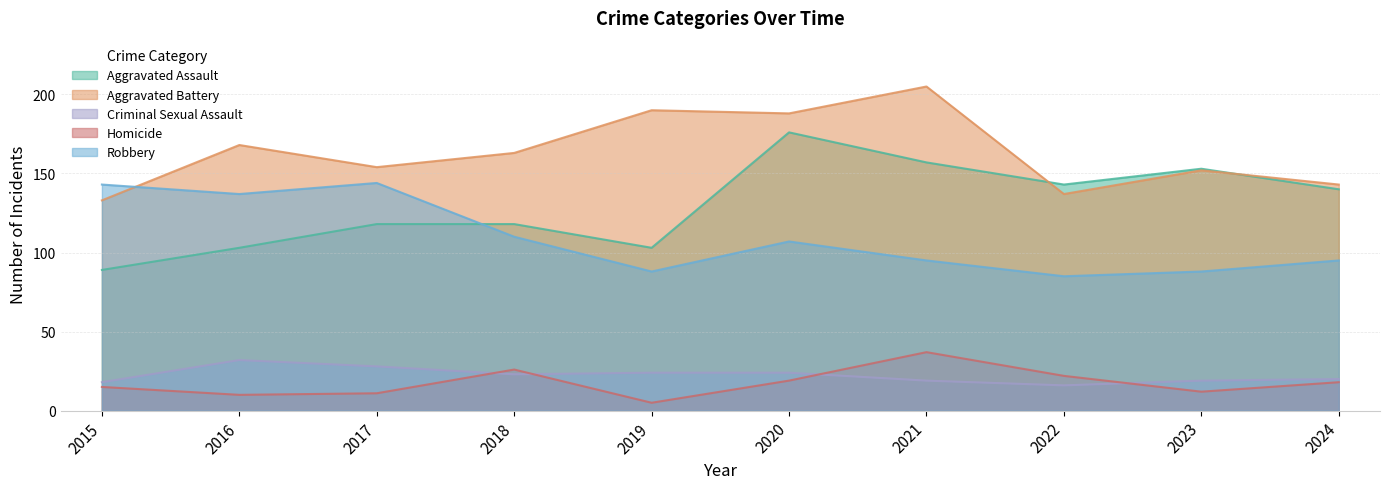

True or false: Aggravated Battery has a value of 93 at 2024.

False